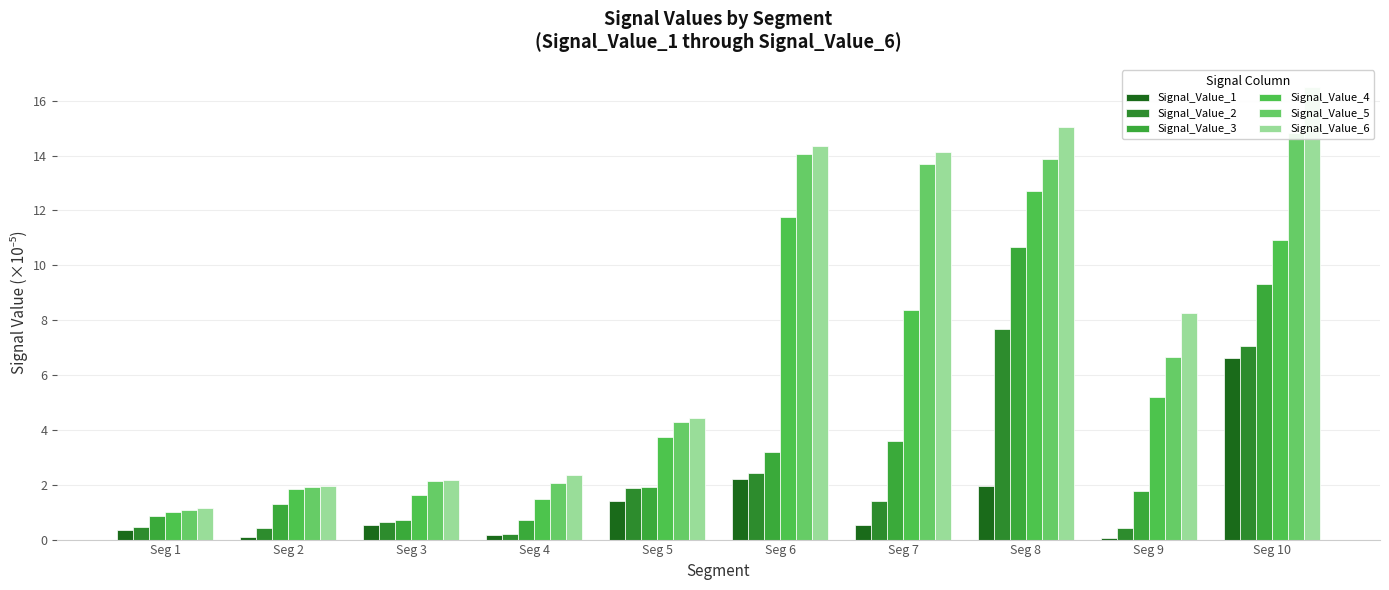

List the labels in order of Signal_Value_1 value, smallest first.

Seg 9, Seg 2, Seg 4, Seg 1, Seg 7, Seg 3, Seg 5, Seg 8, Seg 6, Seg 10